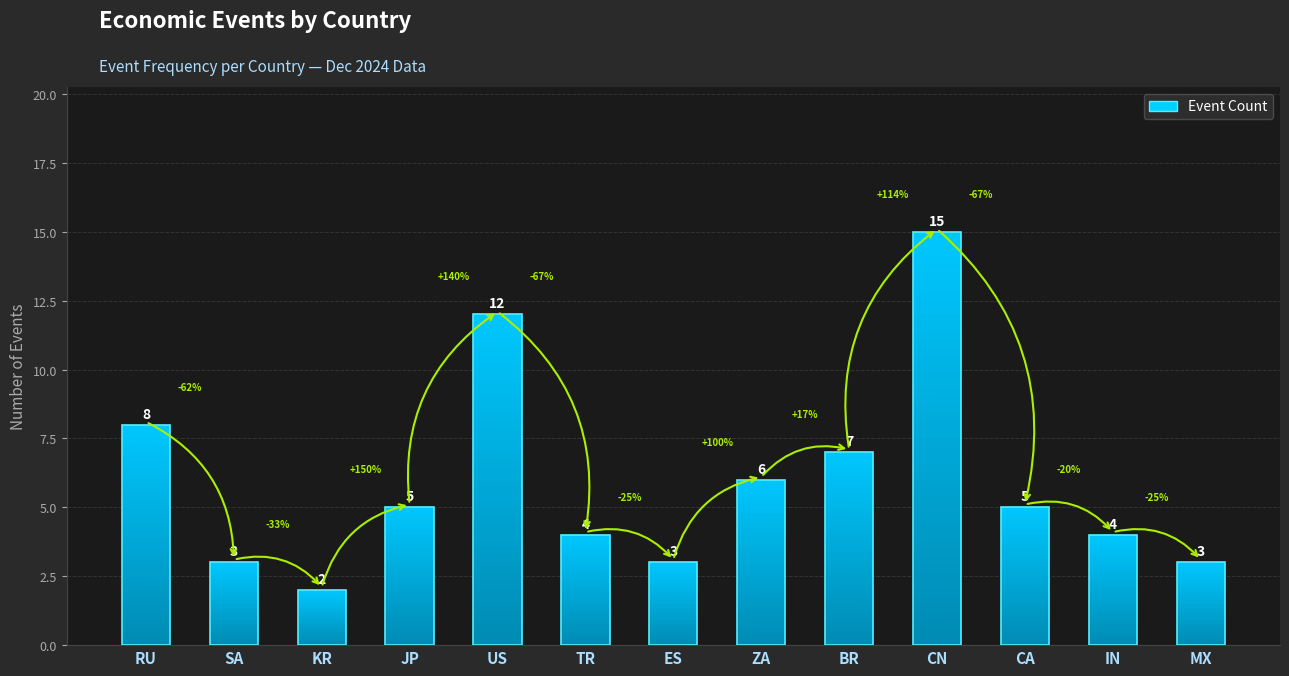

List the labels in order of value, largest first.

CN, US, RU, BR, ZA, JP, CA, TR, IN, SA, ES, MX, KR